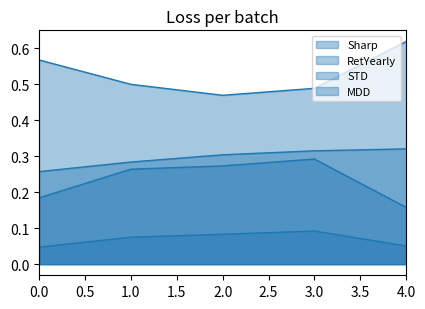

True or false: STD and Sharp intersect in this chart.

False